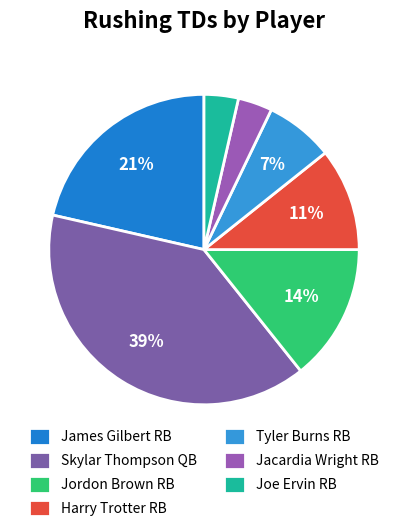

Count the number of slices in the pie.

7